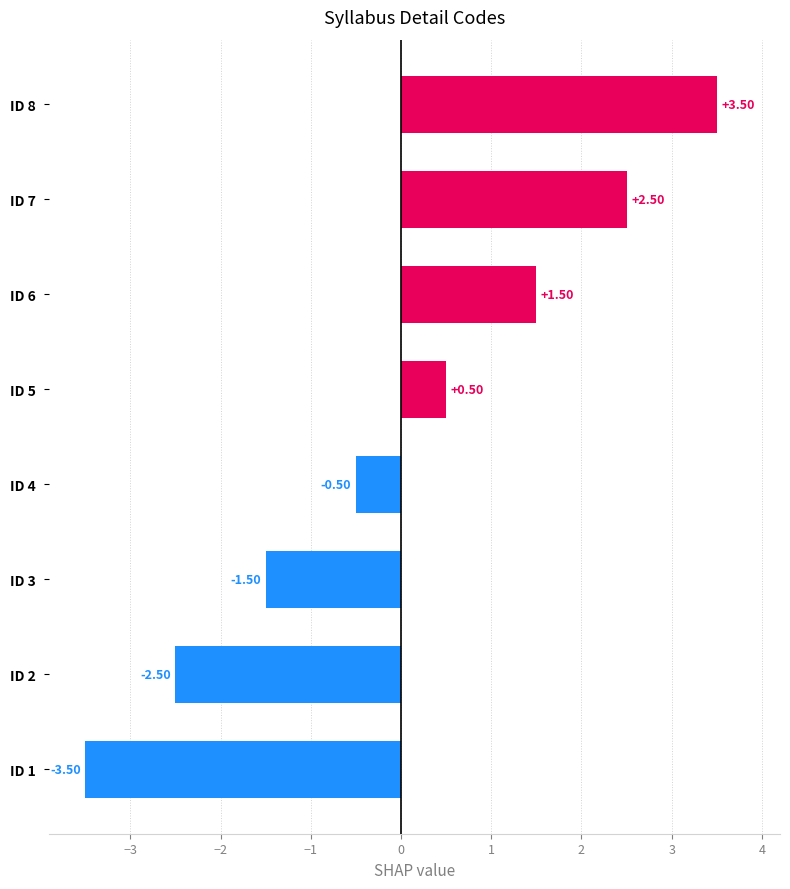

What is the change in value from ID 4 to ID 1?

-3.0